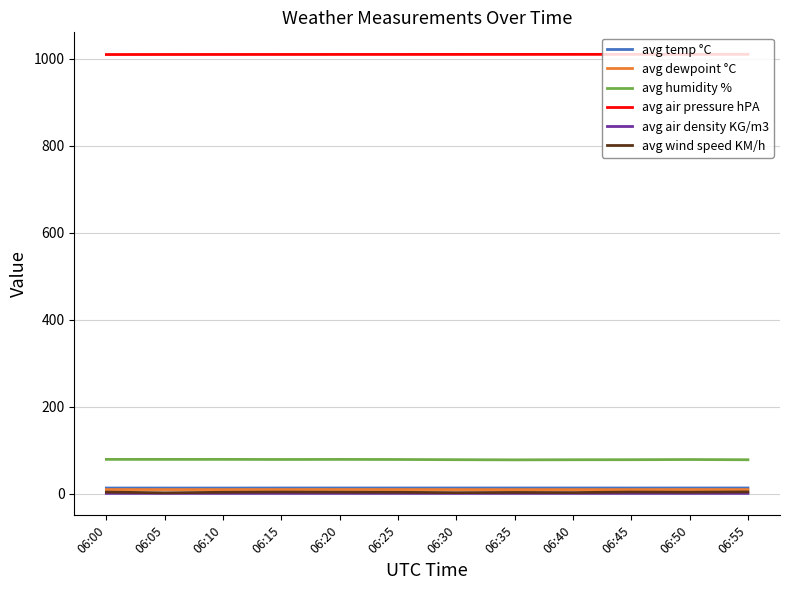

What is the total value across all series at 06:15?

1117.6